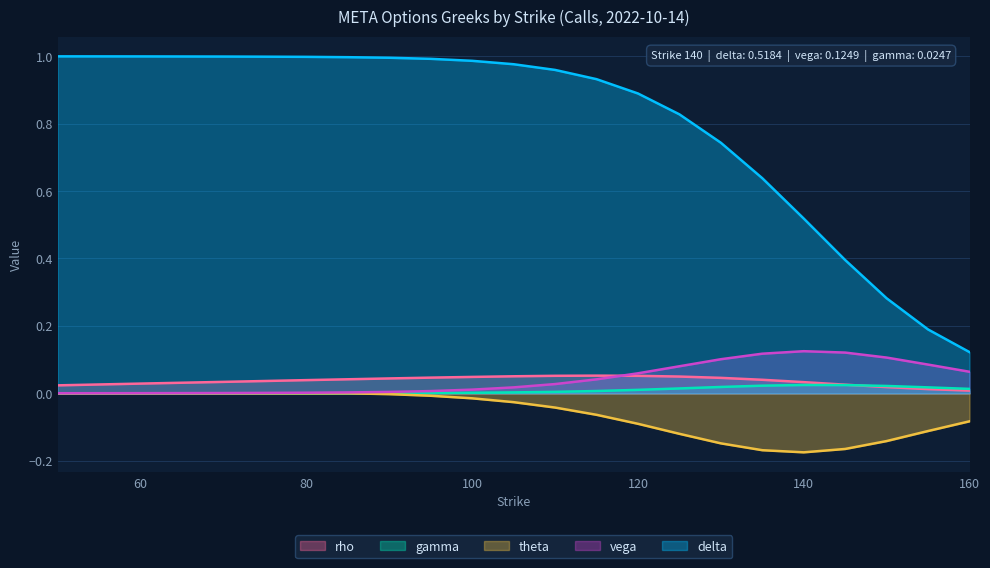

True or false: vega has more than 2 interior local peaks.

False